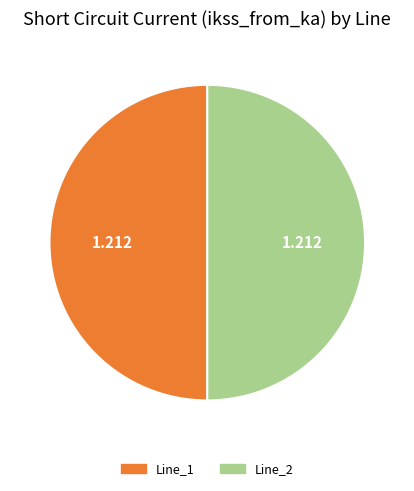

Count the number of slices in the pie.

2